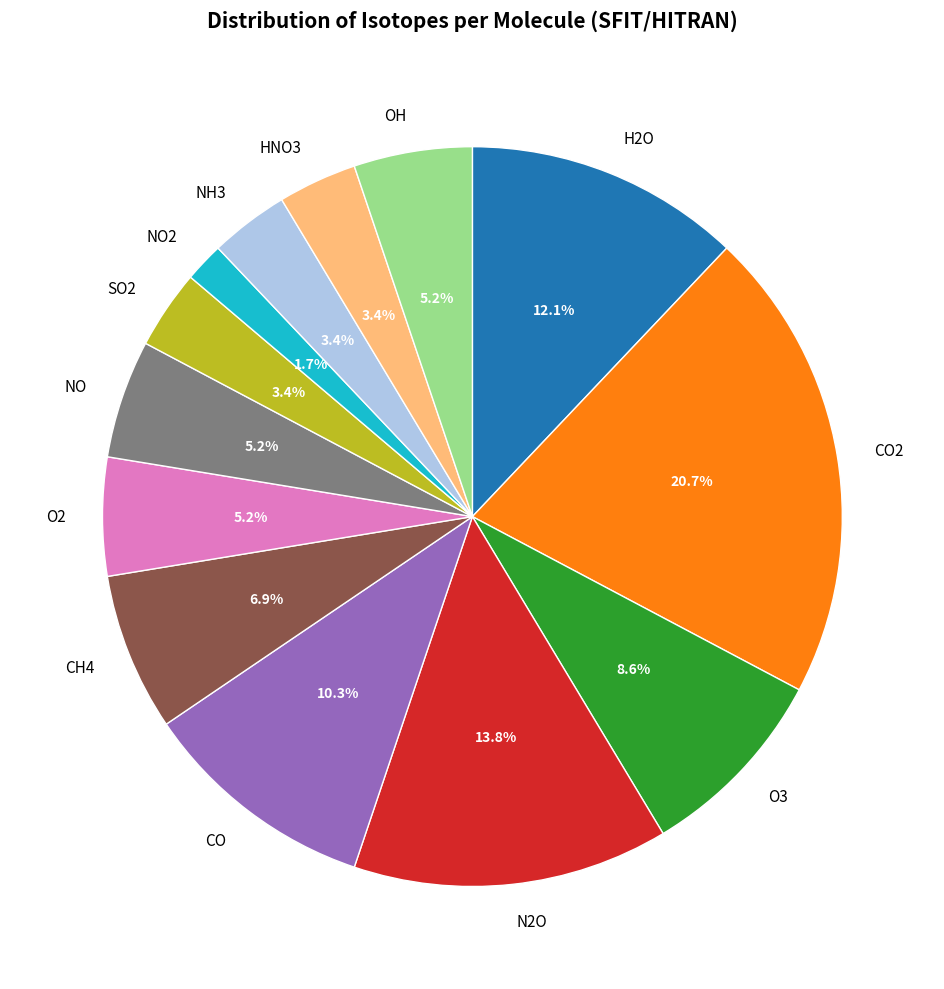

What is the largest slice in the pie chart?

CO2